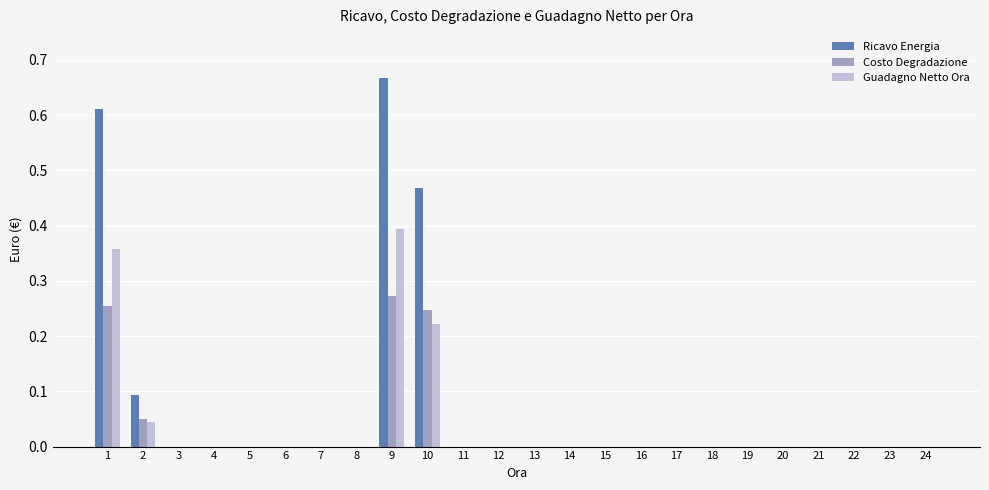

At which category does the chart reach its peak across all series?

9